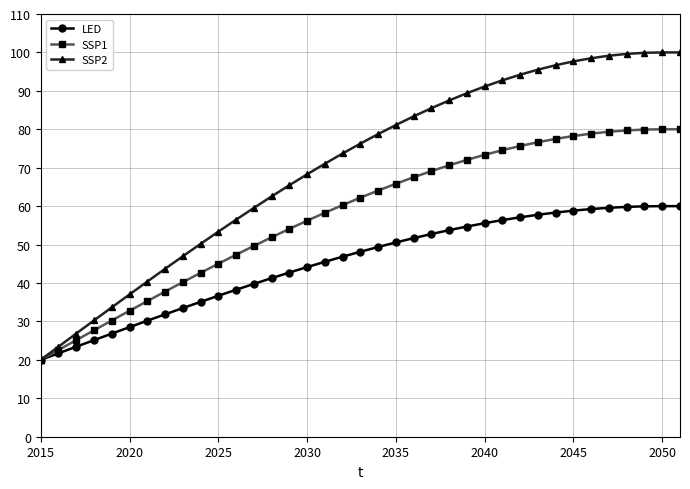

How many values in the LED series are below 48?

18